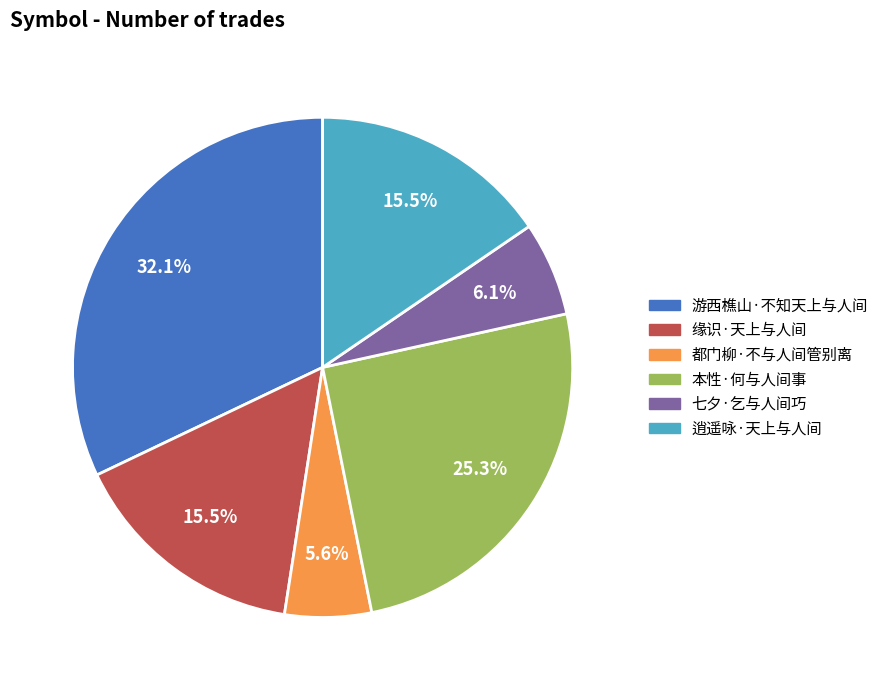

How many segments does this pie chart have?

6